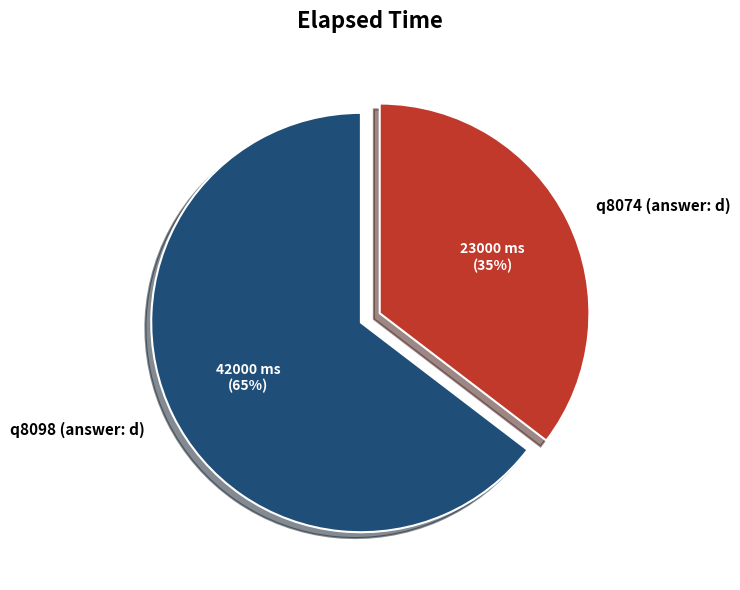

To the nearest percent, what is the average slice percentage?

50%